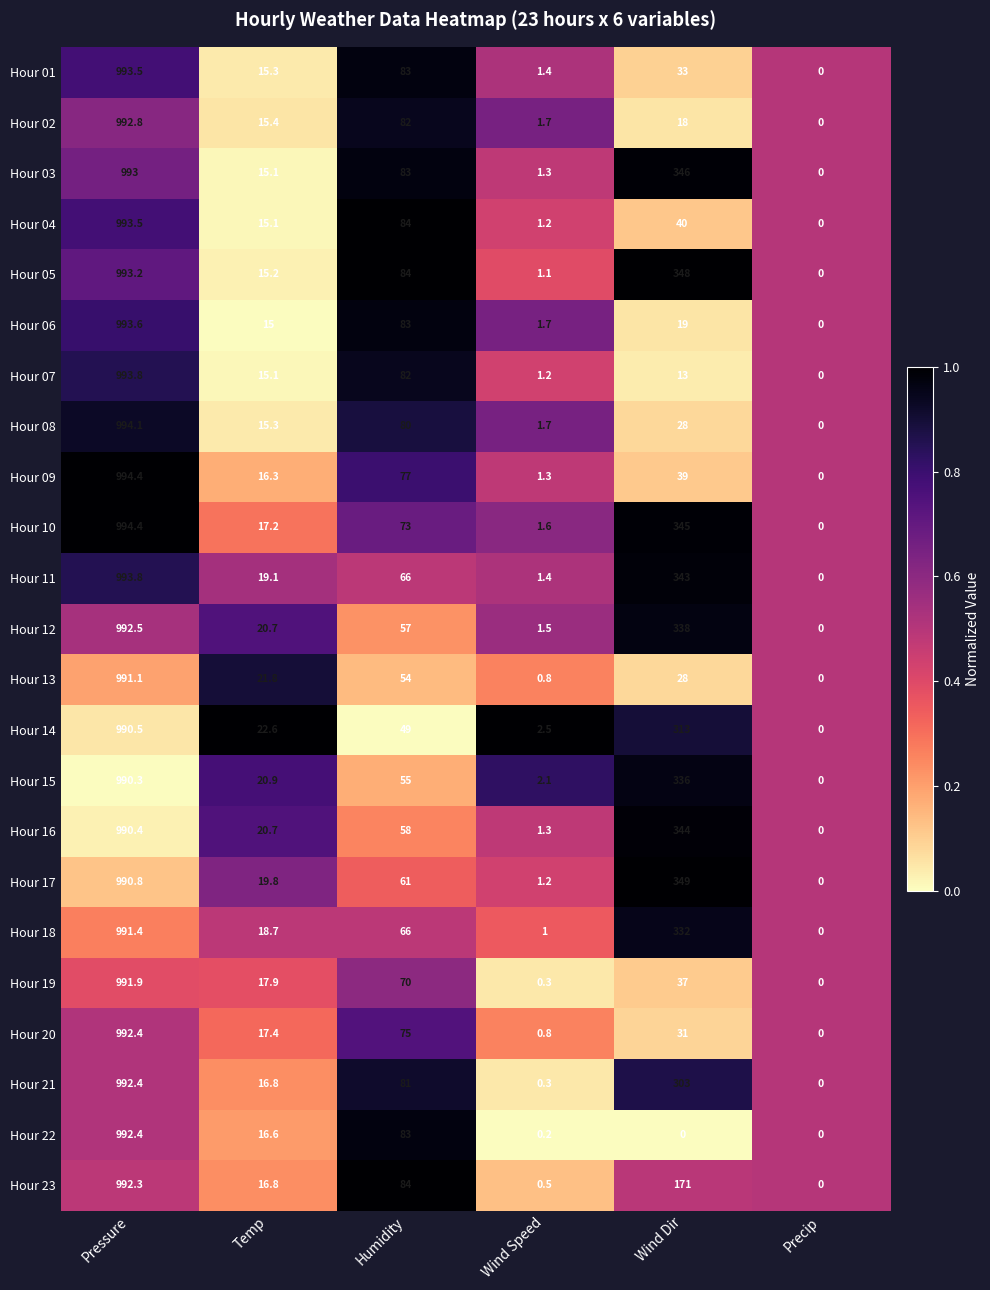

What is the sum of the Hour 16 values at Wind Dir and Temp?

364.7